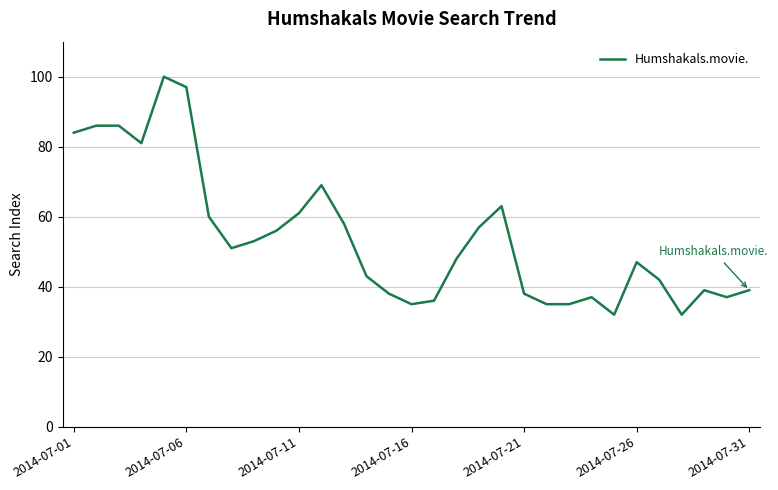

What is the smallest value displayed?

32